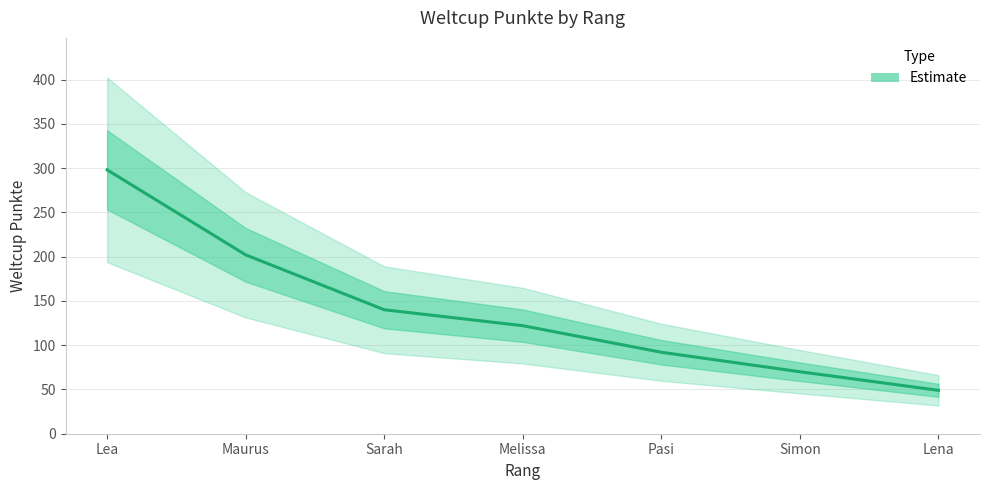

What is the average value?

139